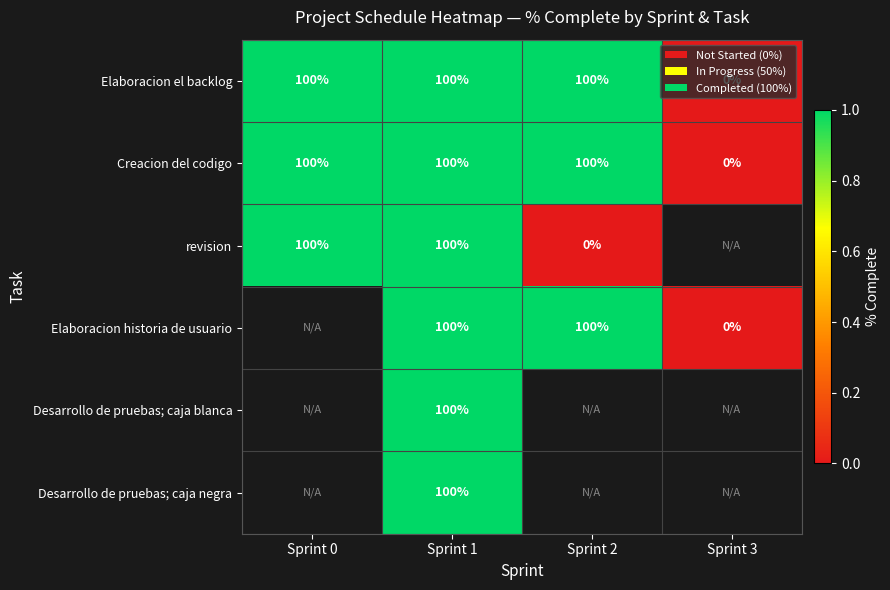

At which category is the sum across all series the highest?

Sprint 1